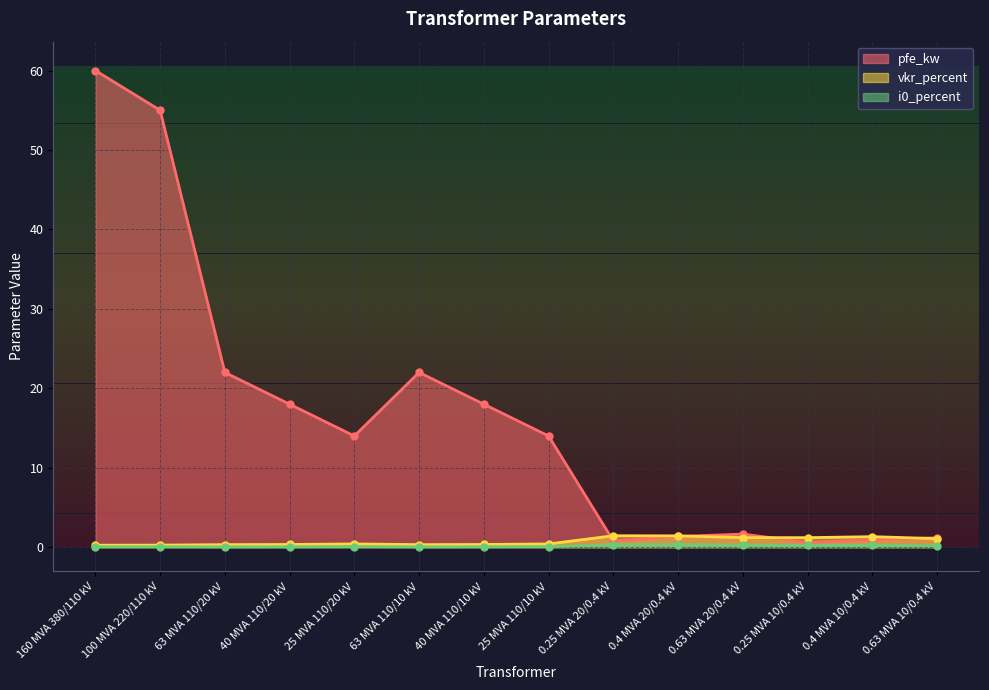

What is the sum of the i0_percent values at 160 MVA 380/110 kV and 100 MVA 220/110 kV?

0.1